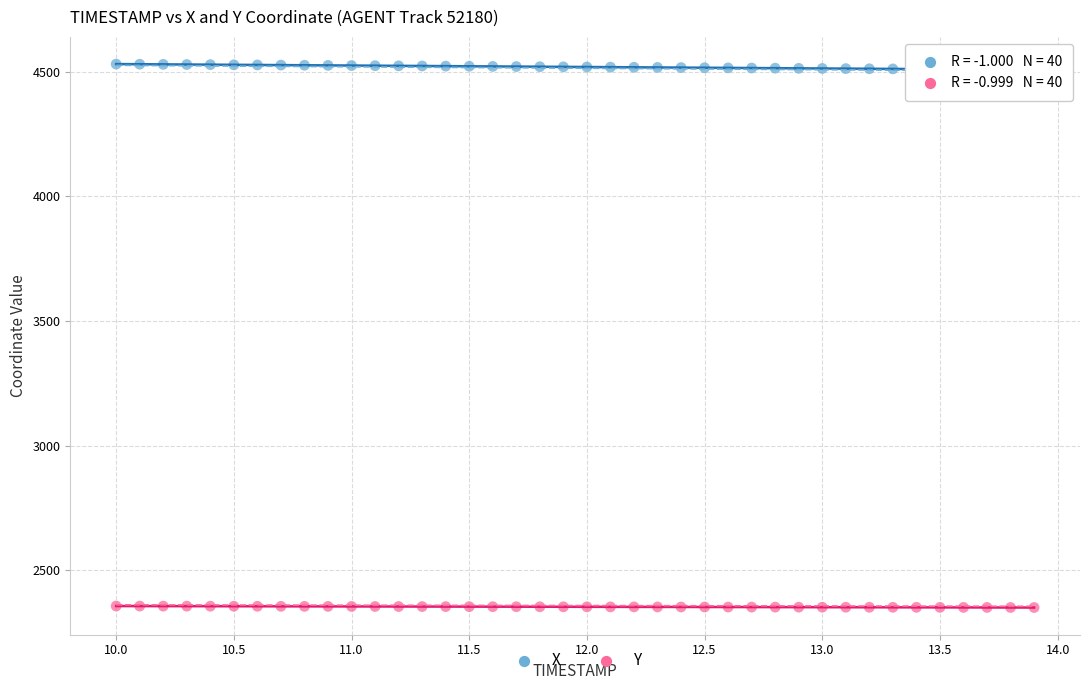

Across all data points, what is the range of Y values (max minus min)?

2180.7